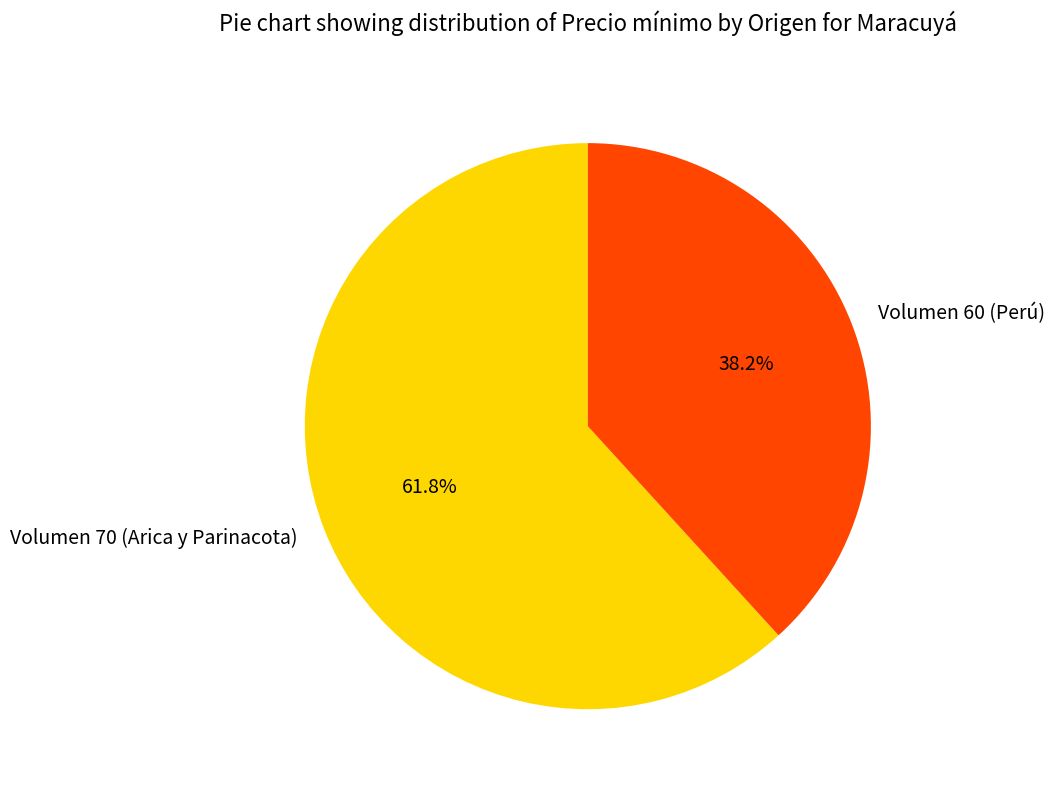

What is the ratio of the value at Volumen 60 (Perú) to the value at Volumen 70 (Arica y Parinacota)?

0.6